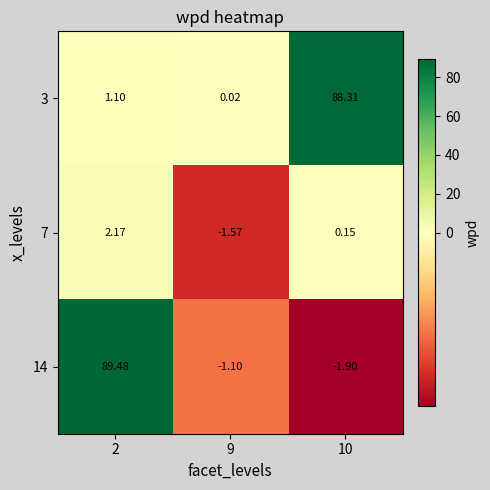

Is the value of 7 at 9 greater than the value of 3 at 9?

No